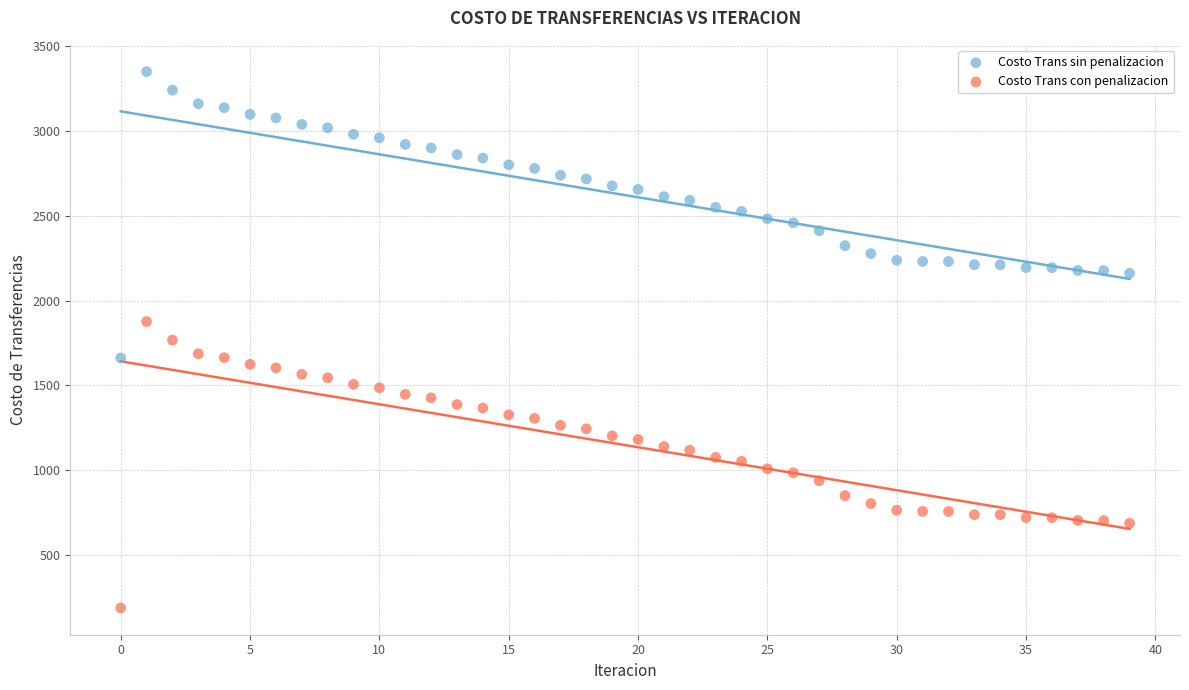

Which series reaches the maximum Y coordinate?

Costo Trans sin penalizacion